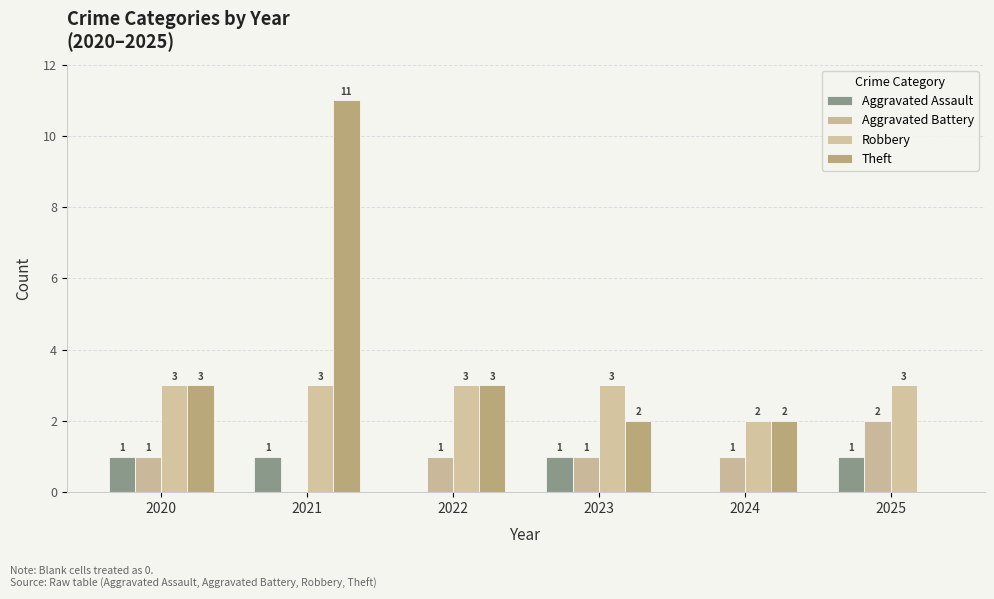

How many groups of bars are there?

6